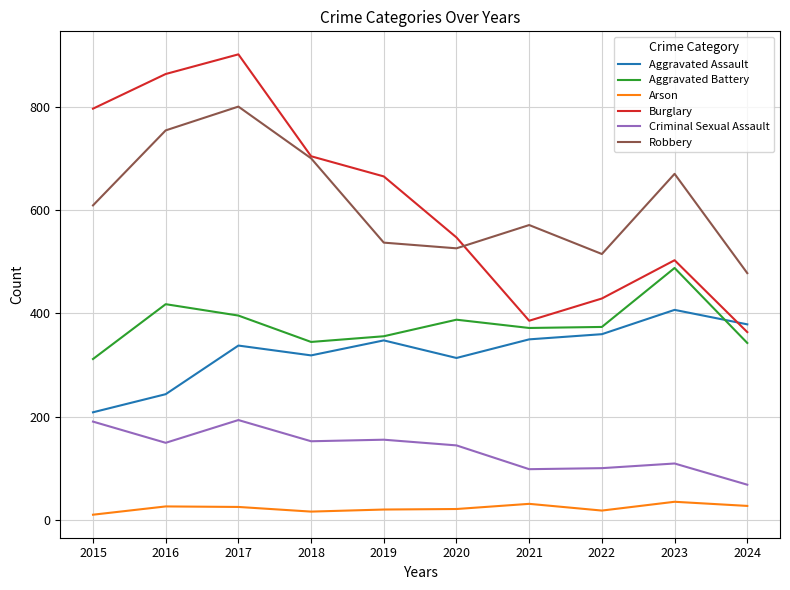

At how many categories does at least one series exceed 153?

10